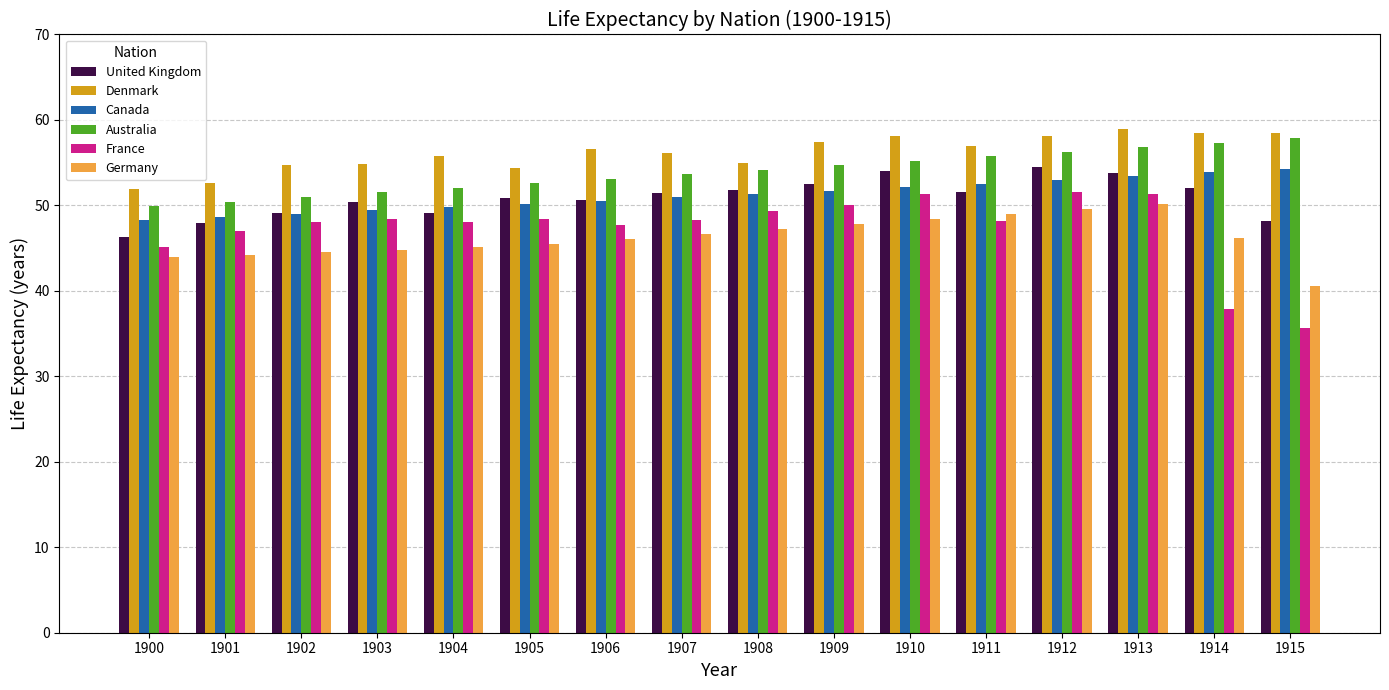

What is the value of the Denmark bar at the 15th from the left?

58.5